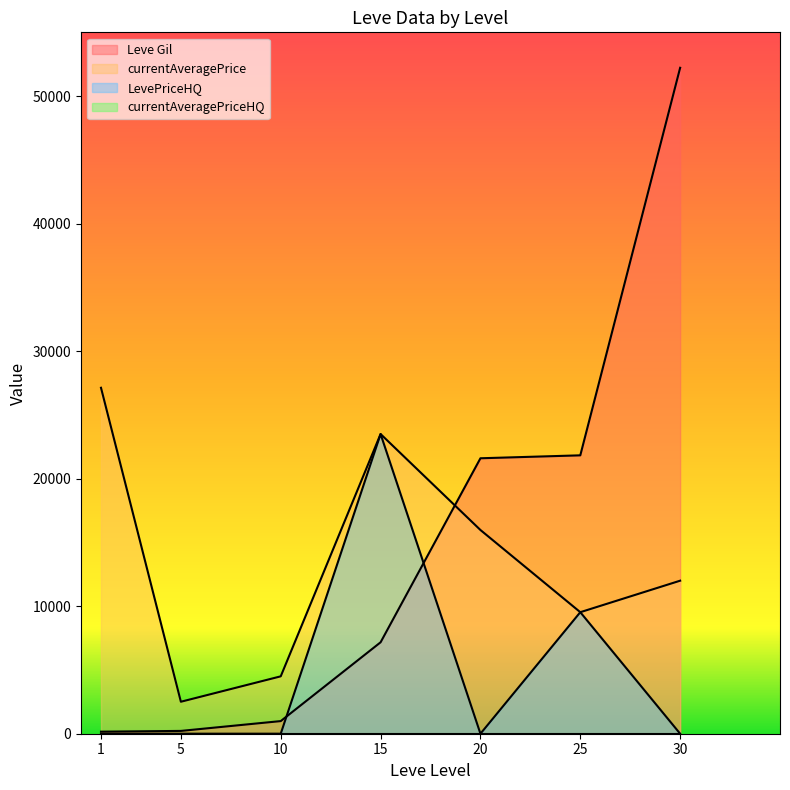

Where is currentAveragePrice nearest to the value 14817?

20